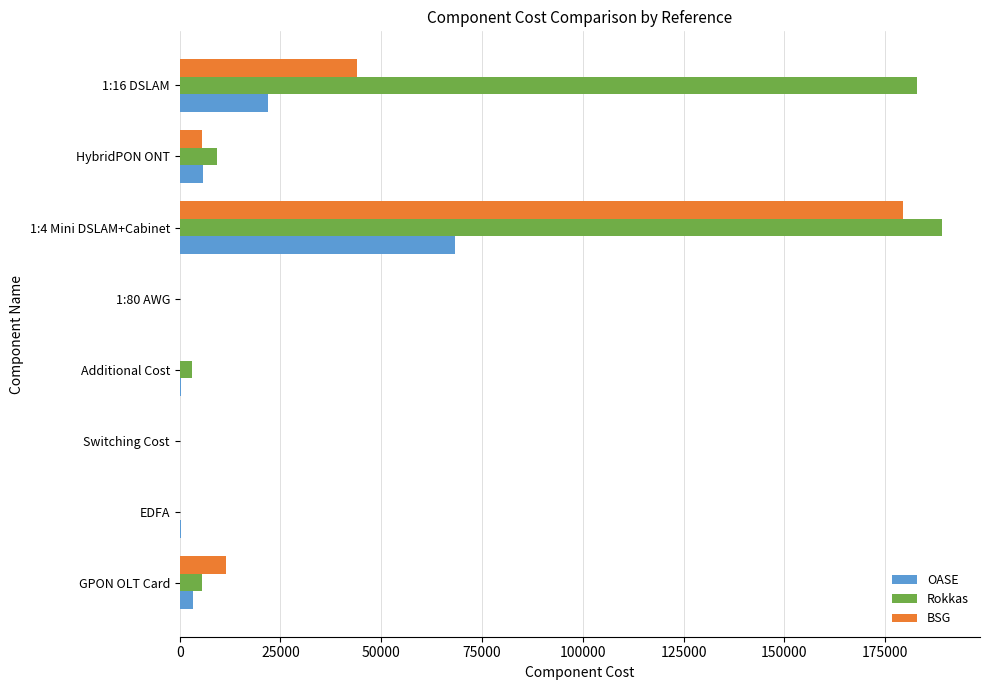

At which label does BSG reach its peak?

1:4 Mini DSLAM+Cabinet